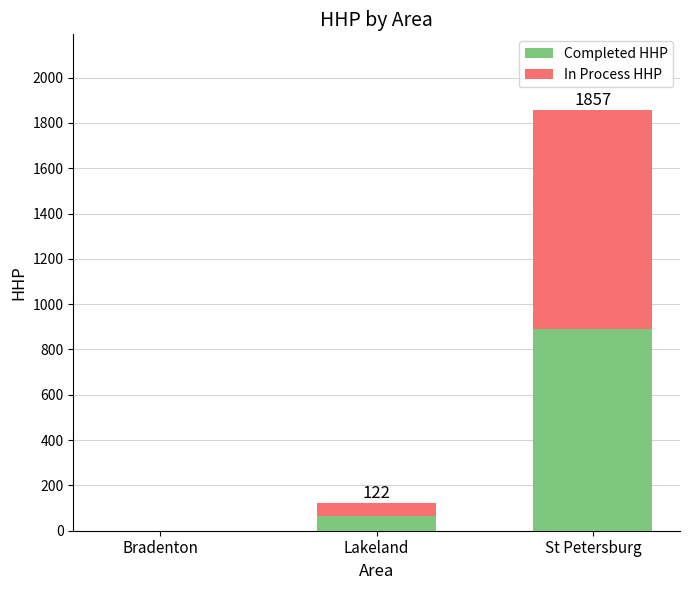

At which category is the sum across all series the highest?

St Petersburg